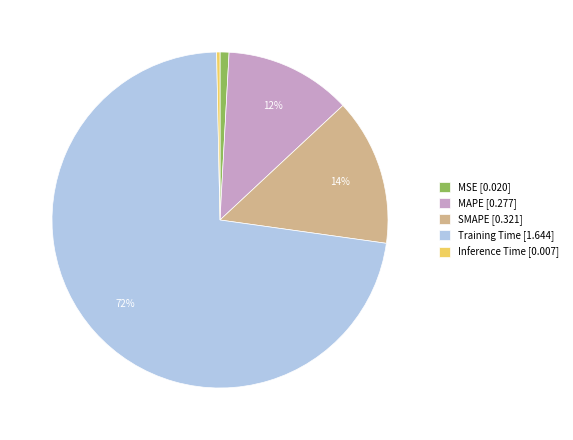

Rank the categories by value from highest to lowest.

Training Time, SMAPE, MAPE, MSE, Inference Time